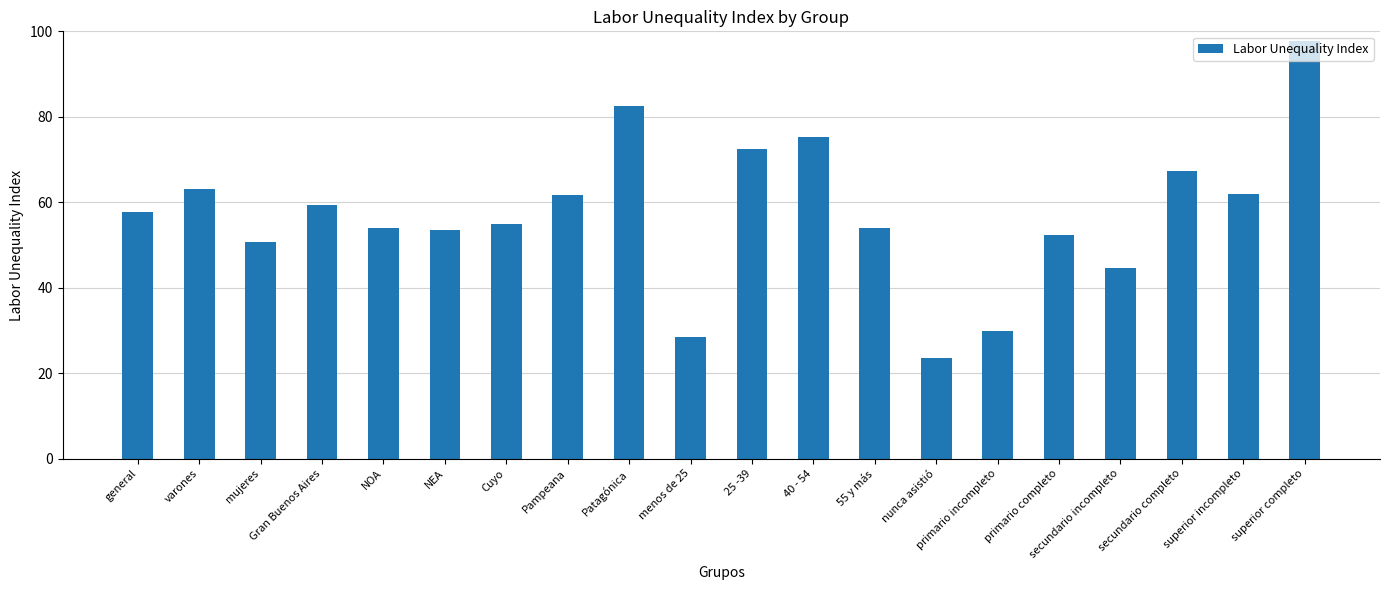

Between 55 y más and superior incompleto, which is larger?

superior incompleto